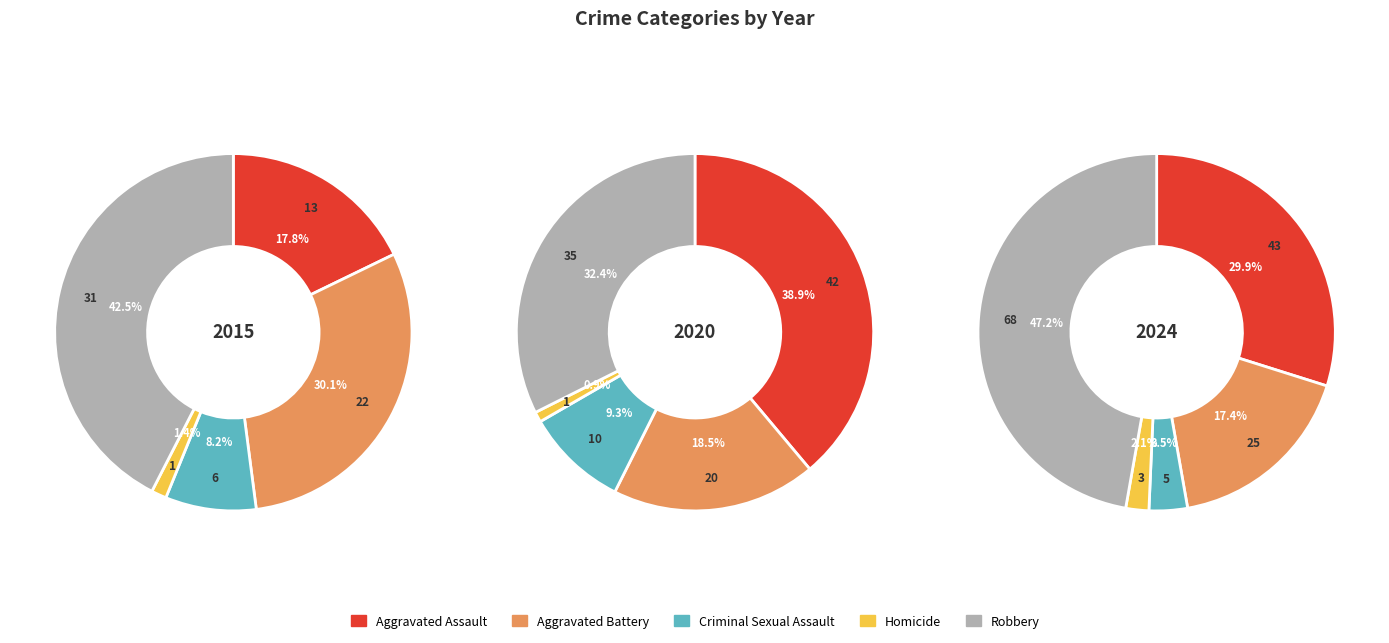

What portion of the pie excludes Criminal Sexual Assault?

91.8%